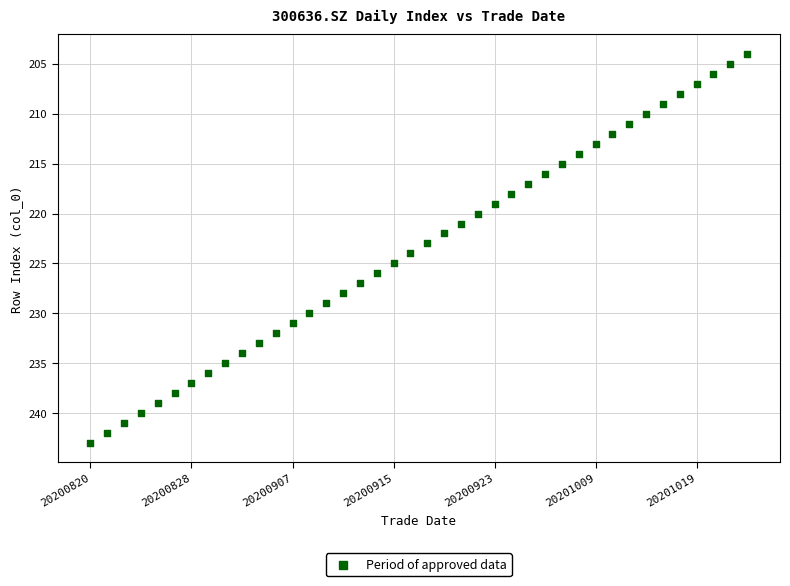

What is the range of Y values (max minus min)?

39